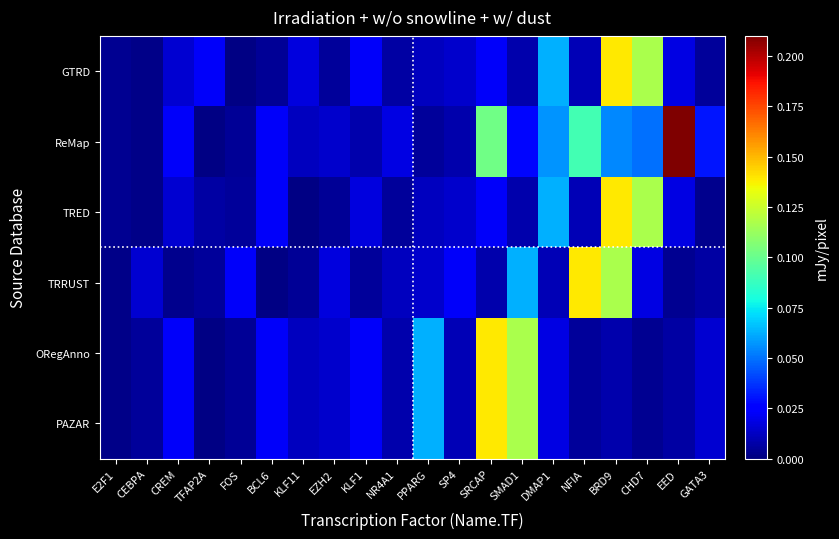

Reading right to left, list all the values displayed in this chart.

GTRD: GATA3=0.0	EED=0.0	CHD7=0.1	BRD9=0.1	NFIA=0.0	DMAP1=0.1	SMAD1=0.0	SRCAP=0.0	SP4=0.0	PPARG=0.0	NR4A1=0.0	KLF1=0.0	EZH2=0.0	KLF11=0.0	BCL6=0.0	FOS=0.0	TFAP2A=0.0	CREM=0.0	CEBPA=0.0	E2F1=0.0
ReMap: GATA3=0.0	EED=0.2	CHD7=0.0	BRD9=0.1	NFIA=0.1	DMAP1=0.1	SMAD1=0.0	SRCAP=0.1	SP4=0.0	PPARG=0.0	NR4A1=0.0	KLF1=0.0	EZH2=0.0	KLF11=0.0	BCL6=0.0	FOS=0.0	TFAP2A=0.0	CREM=0.0	CEBPA=0.0	E2F1=0.0
TRED: GATA3=0.0	EED=0.0	CHD7=0.1	BRD9=0.1	NFIA=0.0	DMAP1=0.1	SMAD1=0.0	SRCAP=0.0	SP4=0.0	PPARG=0.0	NR4A1=0.0	KLF1=0.0	EZH2=0.0	KLF11=0.0	BCL6=0.0	FOS=0.0	TFAP2A=0.0	CREM=0.0	CEBPA=0.0	E2F1=0.0
TRRUST: GATA3=0.0	EED=0.0	CHD7=0.0	BRD9=0.1	NFIA=0.1	DMAP1=0.0	SMAD1=0.1	SRCAP=0.0	SP4=0.0	PPARG=0.0	NR4A1=0.0	KLF1=0.0	EZH2=0.0	KLF11=0.0	BCL6=0.0	FOS=0.0	TFAP2A=0.0	CREM=0.0	CEBPA=0.0	E2F1=0.0
ORegAnno: GATA3=0.0	EED=0.0	CHD7=0.0	BRD9=0.0	NFIA=0.0	DMAP1=0.0	SMAD1=0.1	SRCAP=0.1	SP4=0.0	PPARG=0.1	NR4A1=0.0	KLF1=0.0	EZH2=0.0	KLF11=0.0	BCL6=0.0	FOS=0.0	TFAP2A=0.0	CREM=0.0	CEBPA=0.0	E2F1=0.0
PAZAR: GATA3=0.0	EED=0.0	CHD7=0.0	BRD9=0.0	NFIA=0.0	DMAP1=0.0	SMAD1=0.1	SRCAP=0.1	SP4=0.0	PPARG=0.1	NR4A1=0.0	KLF1=0.0	EZH2=0.0	KLF11=0.0	BCL6=0.0	FOS=0.0	TFAP2A=0.0	CREM=0.0	CEBPA=0.0	E2F1=0.0